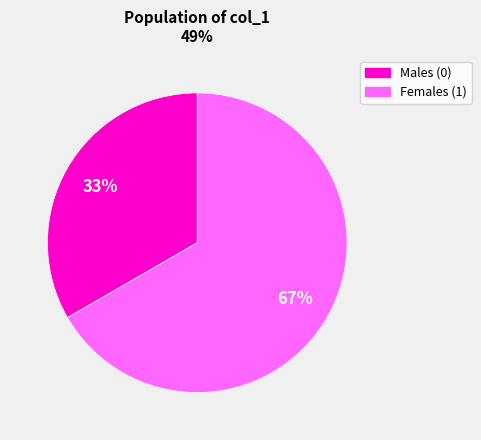

Which category accounts for the majority?

Females (1)